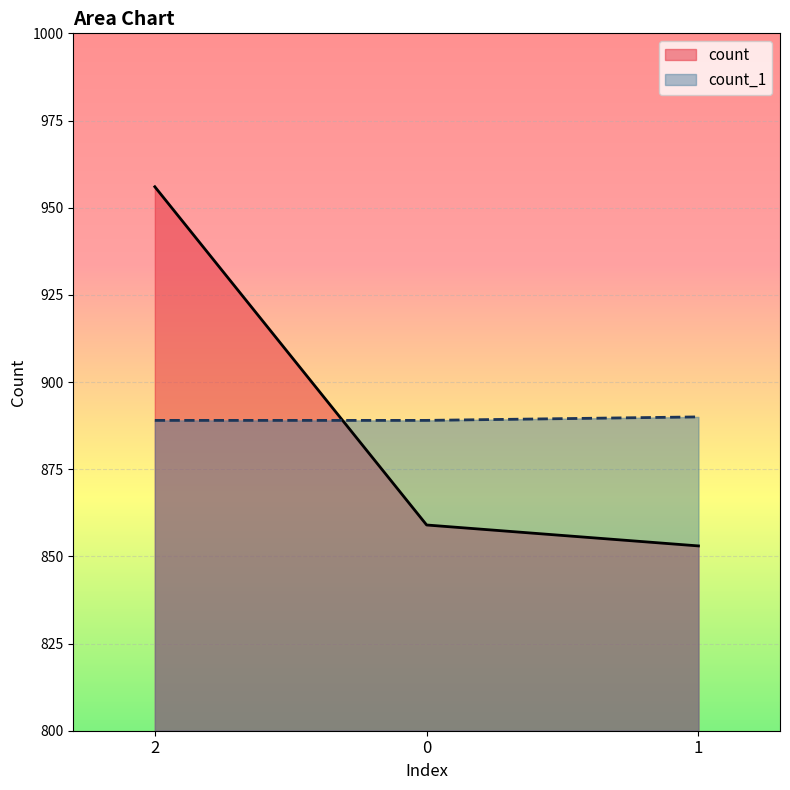

The count_1 series shows 1403 at 2. True or false?

False